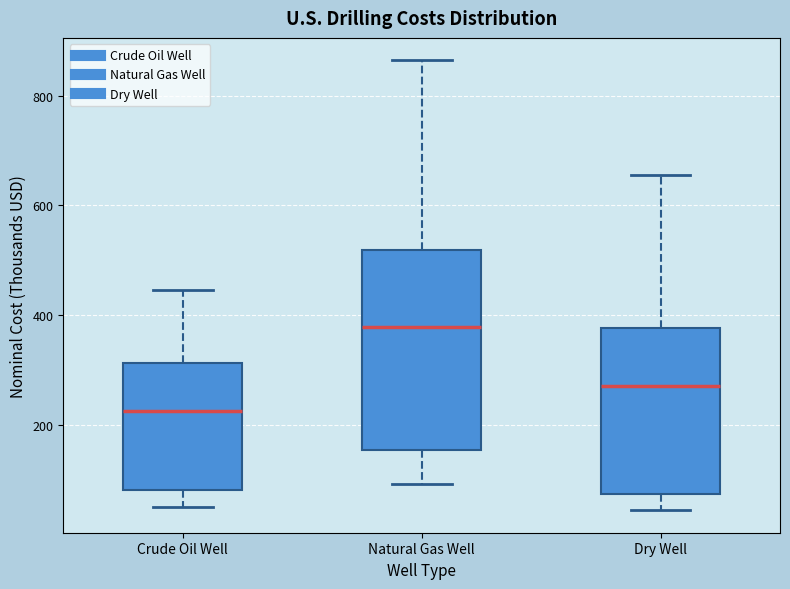

Comparing the boxes themselves (not the whiskers), which one is the tallest?

Natural Gas Well